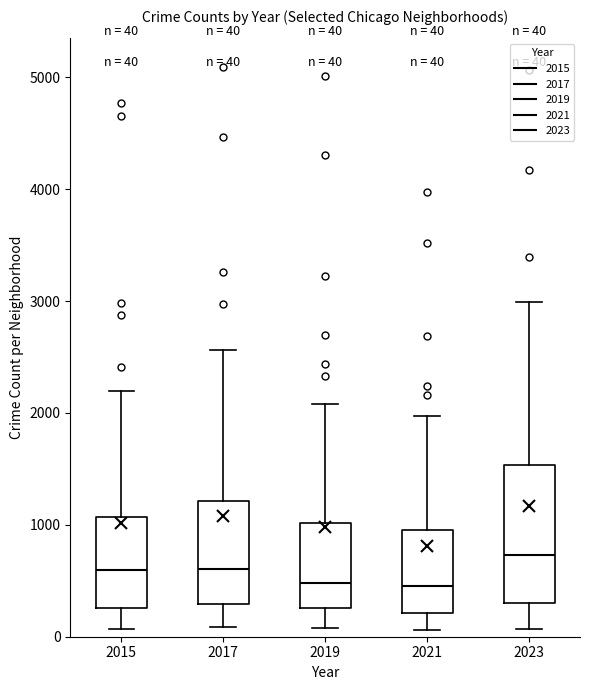

Comparing the boxes themselves (not the whiskers), which one is the tallest?

2023